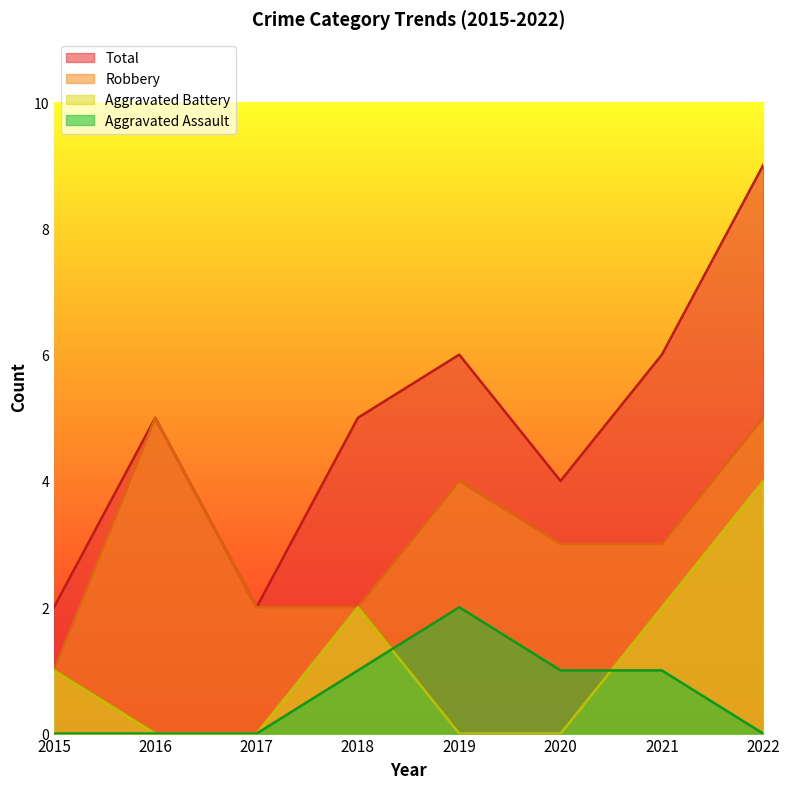

What value does the Total series have at 2015?

2